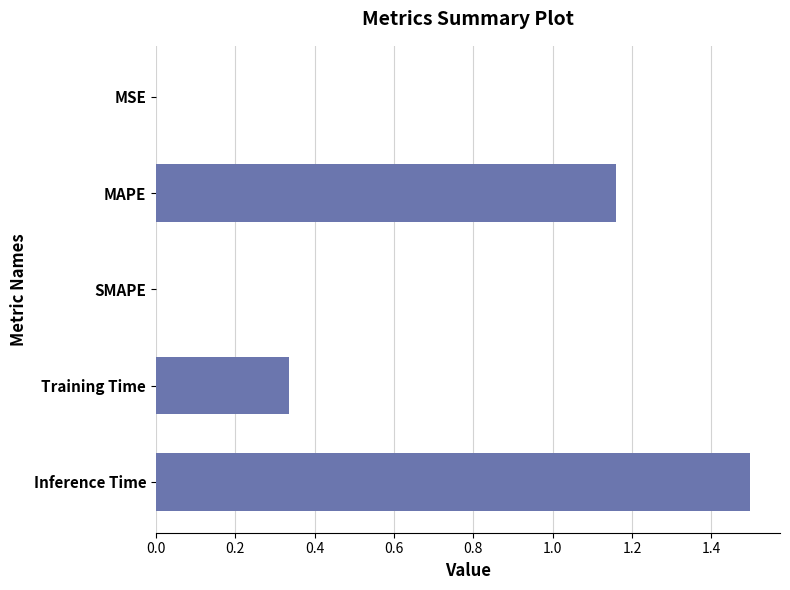

What is the average value?

0.6